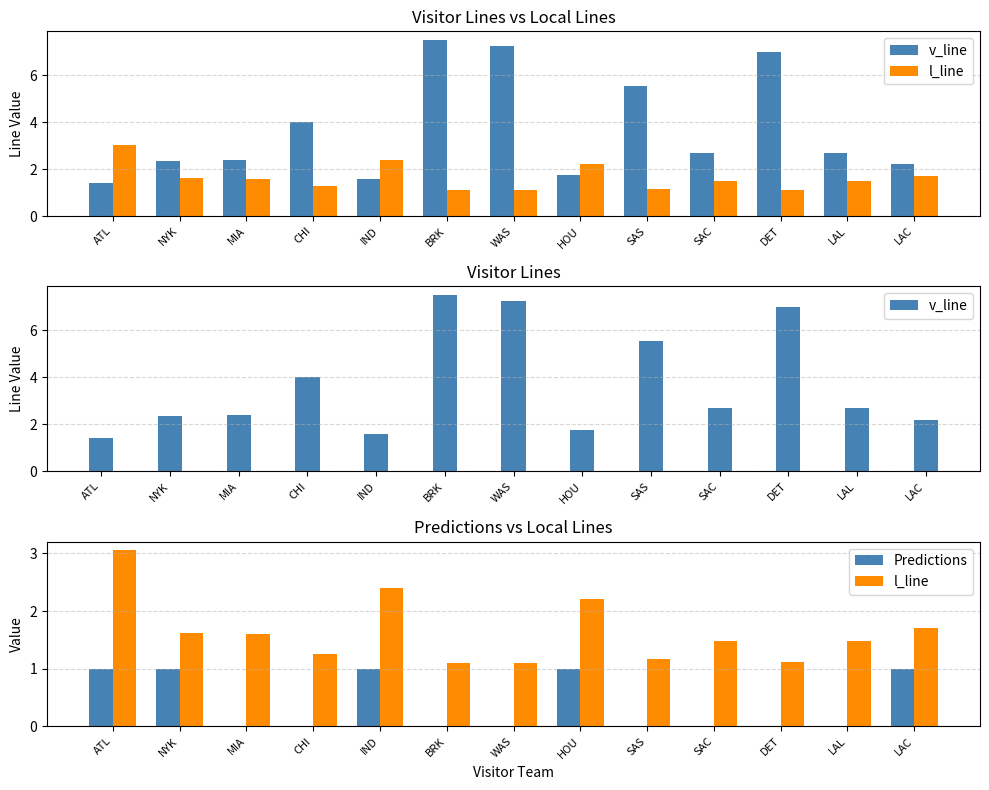

Reading left to right, extract all data points from this chart.

v_line: 1.4	2.4	2.4	4.0	1.6	7.5	7.2	1.7	5.5	2.7	7.0	2.7	2.2
l_line: 3.0	1.6	1.6	1.3	2.4	1.1	1.1	2.2	1.2	1.5	1.1	1.5	1.7
Predictions: 1.0	1.0	0.0	0.0	1.0	0.0	0.0	1.0	0.0	0.0	0.0	0.0	1.0